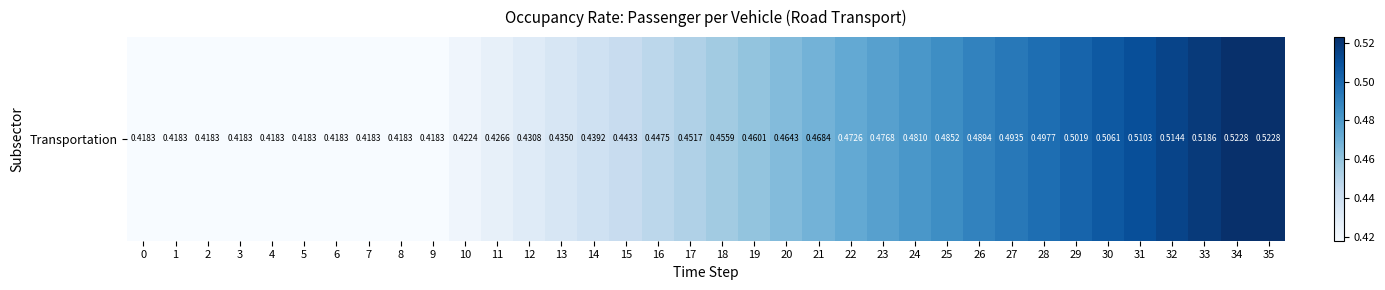

Reading left to right, extract all data points from this chart.

0.4	0.4	0.4	0.4	0.4	0.4	0.4	0.4	0.4	0.4	0.4	0.4	0.4	0.4	0.4	0.4	0.4	0.5	0.5	0.5	0.5	0.5	0.5	0.5	0.5	0.5	0.5	0.5	0.5	0.5	0.5	0.5	0.5	0.5	0.5	0.5